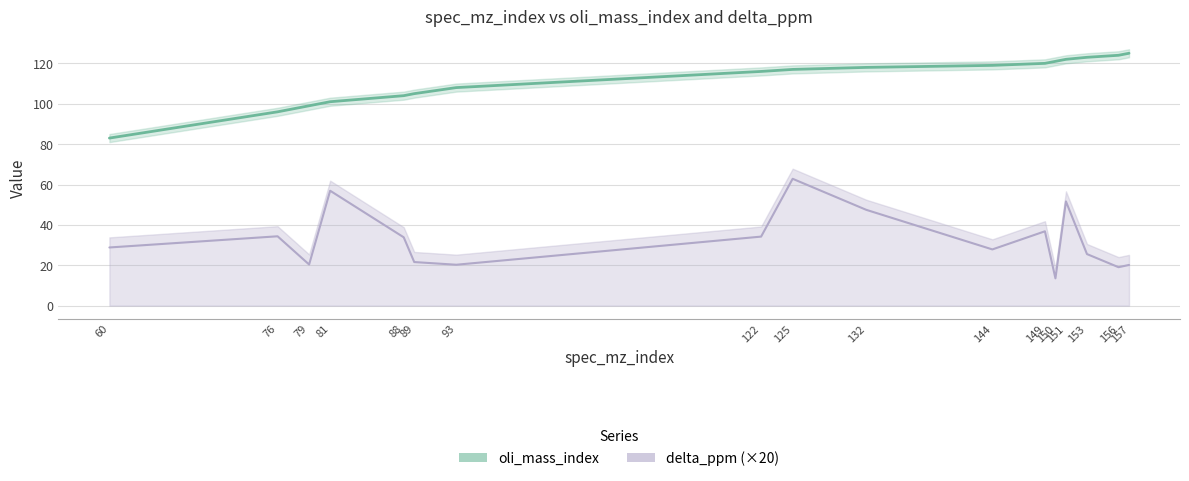

At which category does delta_ppm (×20) reach its first local peak?

76